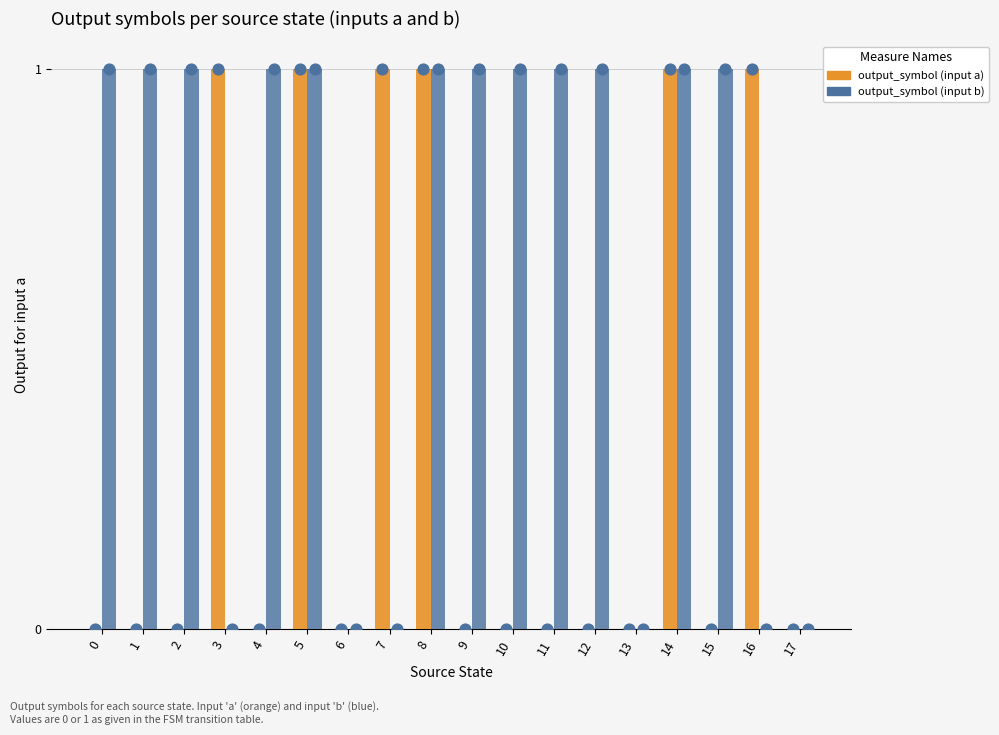

Which series has the largest Y range (max minus min)?

output_symbol (input a)